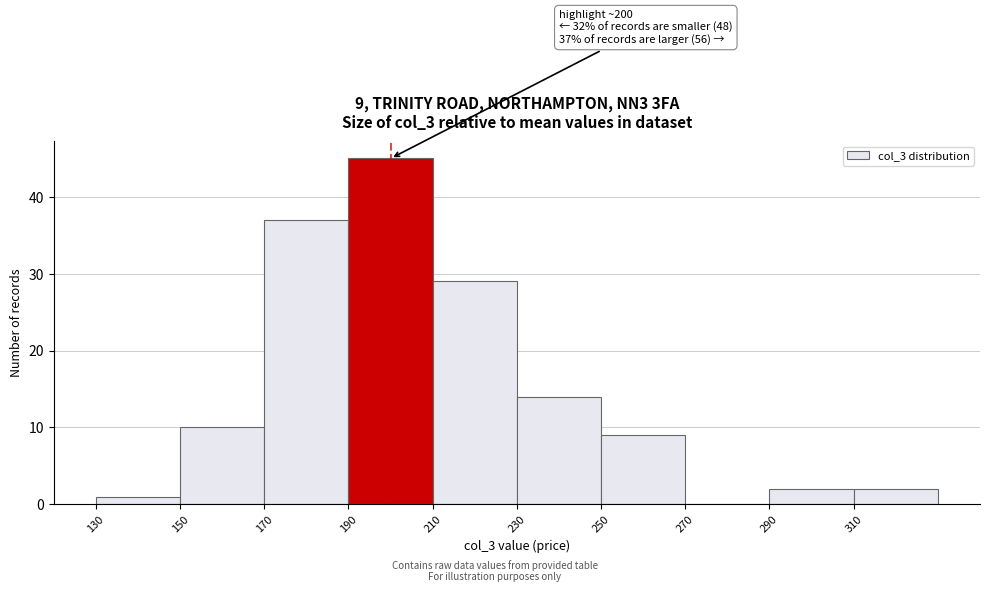

Over which range of the x-axis is the bar tallest?

190 to 210